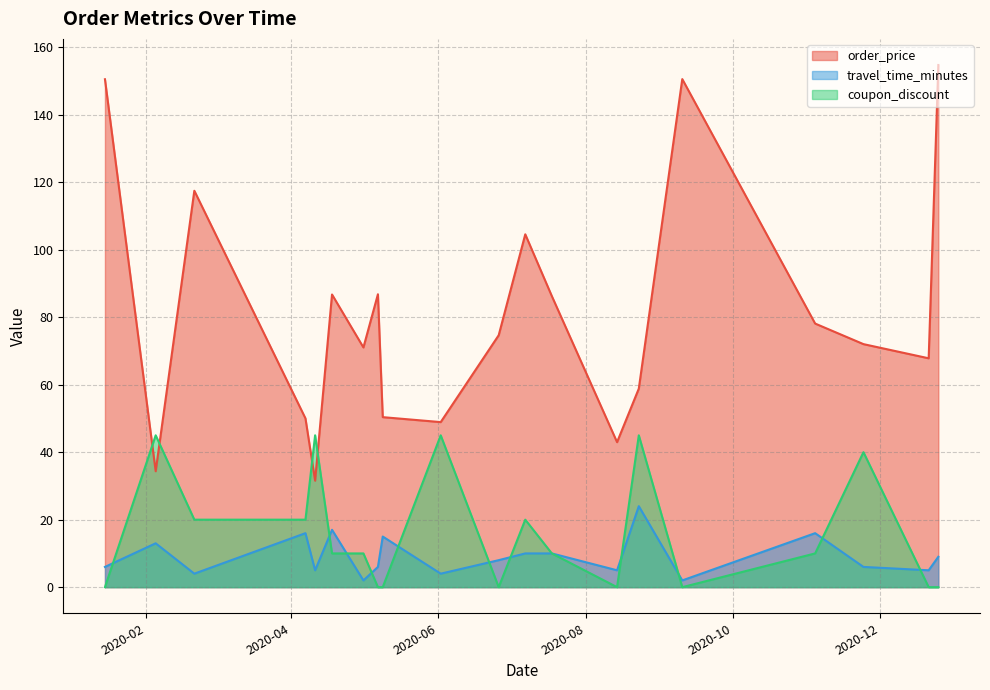

Reading right to left, what are all the values shown in this chart?

order_price: 2020-05-09=50.4	2020-12-25=154.7	2020-04-07=50.0	2020-09-10=150.6	2020-02-21=117.5	2020-01-15=150.5	2020-12-21=67.8	2020-07-07=104.6	2020-11-24=72.0	2020-04-18=86.7	2020-05-01=71.0	2020-08-14=43.0	2020-06-02=48.9	2020-08-23=58.8	2020-02-05=34.4	2020-04-11=31.6	2020-07-18=86.2	2020-05-07=86.8	2020-06-26=74.7	2020-11-04=78.1
travel_time_minutes: 2020-05-09=15.0	2020-12-25=9.0	2020-04-07=16.0	2020-09-10=2.0	2020-02-21=4.0	2020-01-15=6.0	2020-12-21=5.0	2020-07-07=10.0	2020-11-24=6.0	2020-04-18=17.0	2020-05-01=2.0	2020-08-14=5.0	2020-06-02=4.0	2020-08-23=24.0	2020-02-05=13.0	2020-04-11=5.0	2020-07-18=10.0	2020-05-07=6.0	2020-06-26=8.0	2020-11-04=16.0
coupon_discount: 2020-05-09=0.0	2020-12-25=0.0	2020-04-07=20.0	2020-09-10=0.0	2020-02-21=20.0	2020-01-15=0.0	2020-12-21=0.0	2020-07-07=20.0	2020-11-24=40.0	2020-04-18=10.0	2020-05-01=10.0	2020-08-14=0.0	2020-06-02=45.0	2020-08-23=45.0	2020-02-05=45.0	2020-04-11=45.0	2020-07-18=10.0	2020-05-07=0.0	2020-06-26=0.0	2020-11-04=10.0